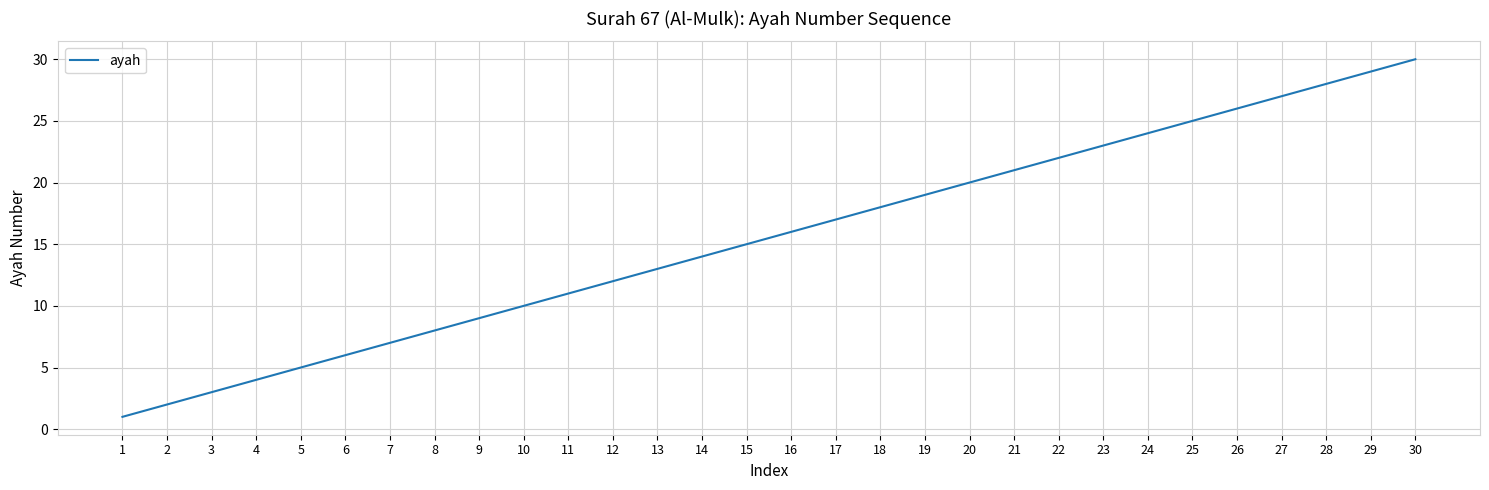

What is the change in value from 25 to 28?

+3